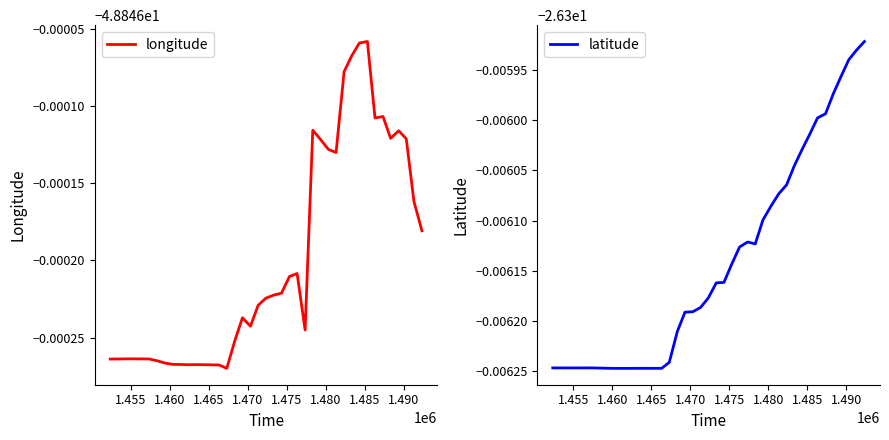

List the series in order of their peak value, highest first.

latitude, longitude